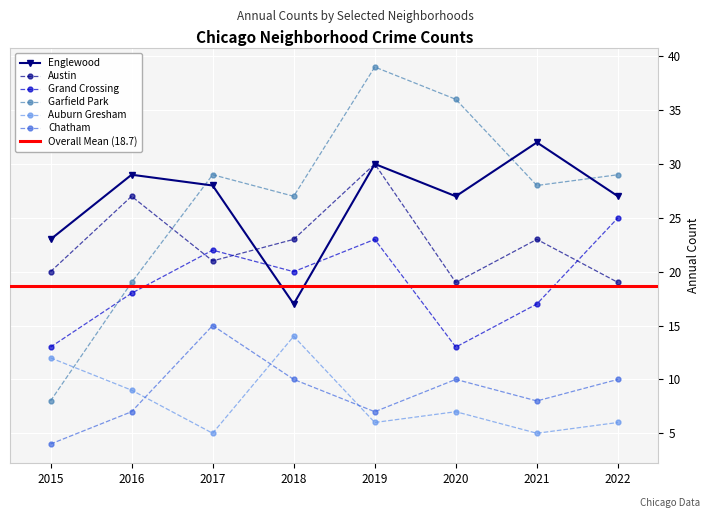

At which category is the sum across all series the highest?

2019